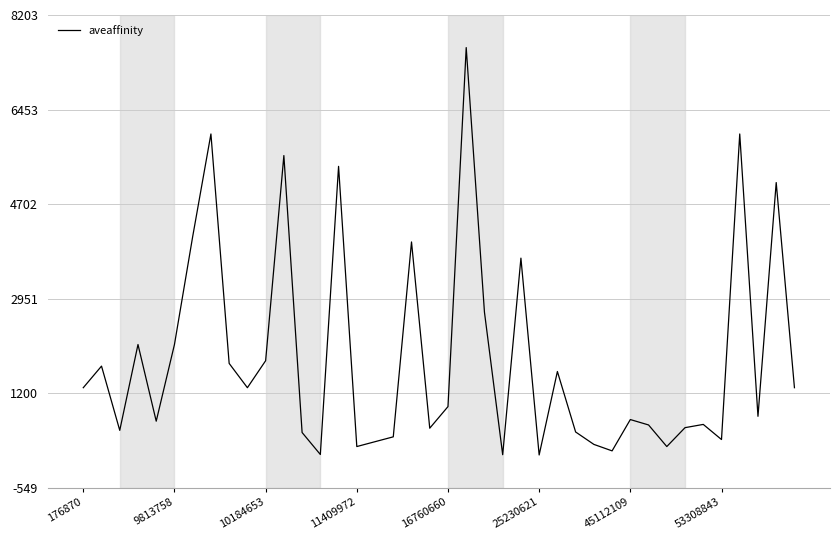

What is the maximum value shown in the chart?

7600